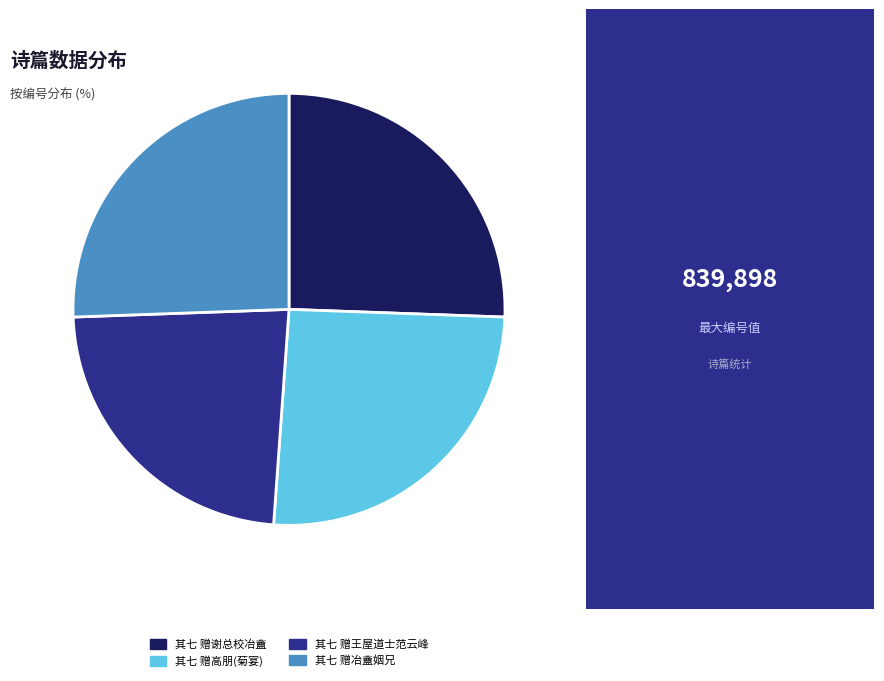

Is it true that 其七 赠冶盦姻兄 is 26% of the pie?

True